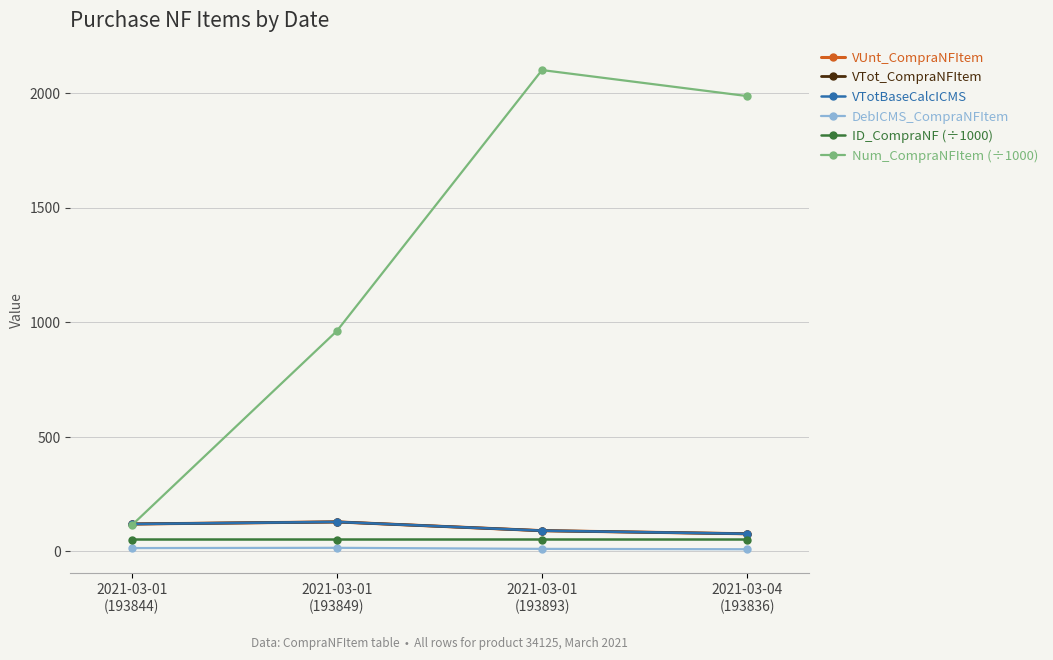

Does the chart have visible grid lines?

Yes